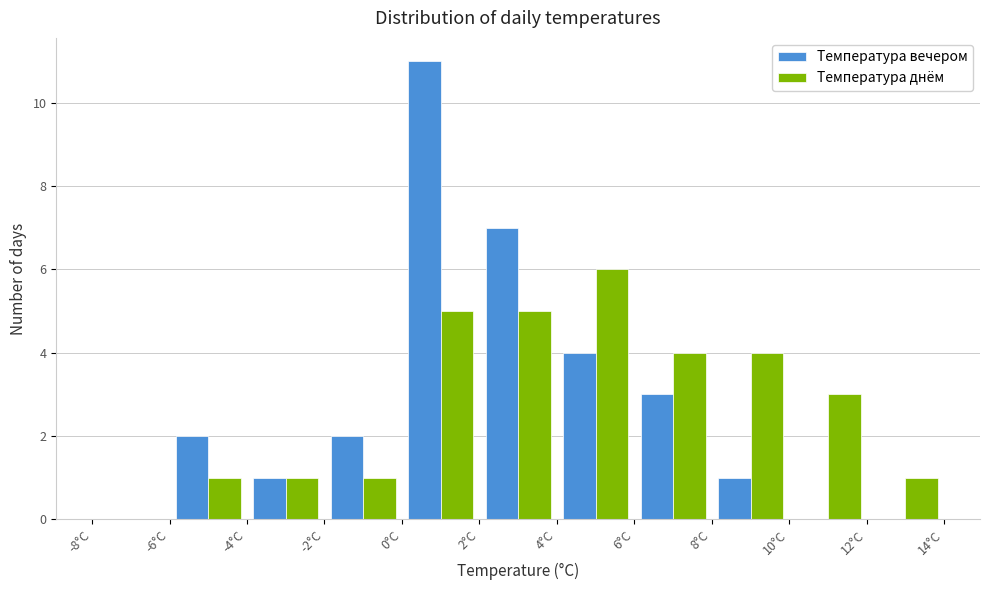

Reading left to right, transcribe this chart: for each range on the x-axis, give the height of each series' bar. The values are not printed on the chart, so give them approximately, as read against the axis.

-8 to -6: Температура вечером=0	Температура днём=0
-6 to -4: Температура вечером=2	Температура днём=1
-4 to -2: Температура вечером=1	Температура днём=1
-2 to 0: Температура вечером=2	Температура днём=1
0 to 2: Температура вечером=11	Температура днём=5
2 to 4: Температура вечером=7	Температура днём=5
4 to 6: Температура вечером=4	Температура днём=6
6 to 8: Температура вечером=3	Температура днём=4
8 to 10: Температура вечером=1	Температура днём=4
10 to 12: Температура вечером=0	Температура днём=3
12 to 14: Температура вечером=0	Температура днём=1